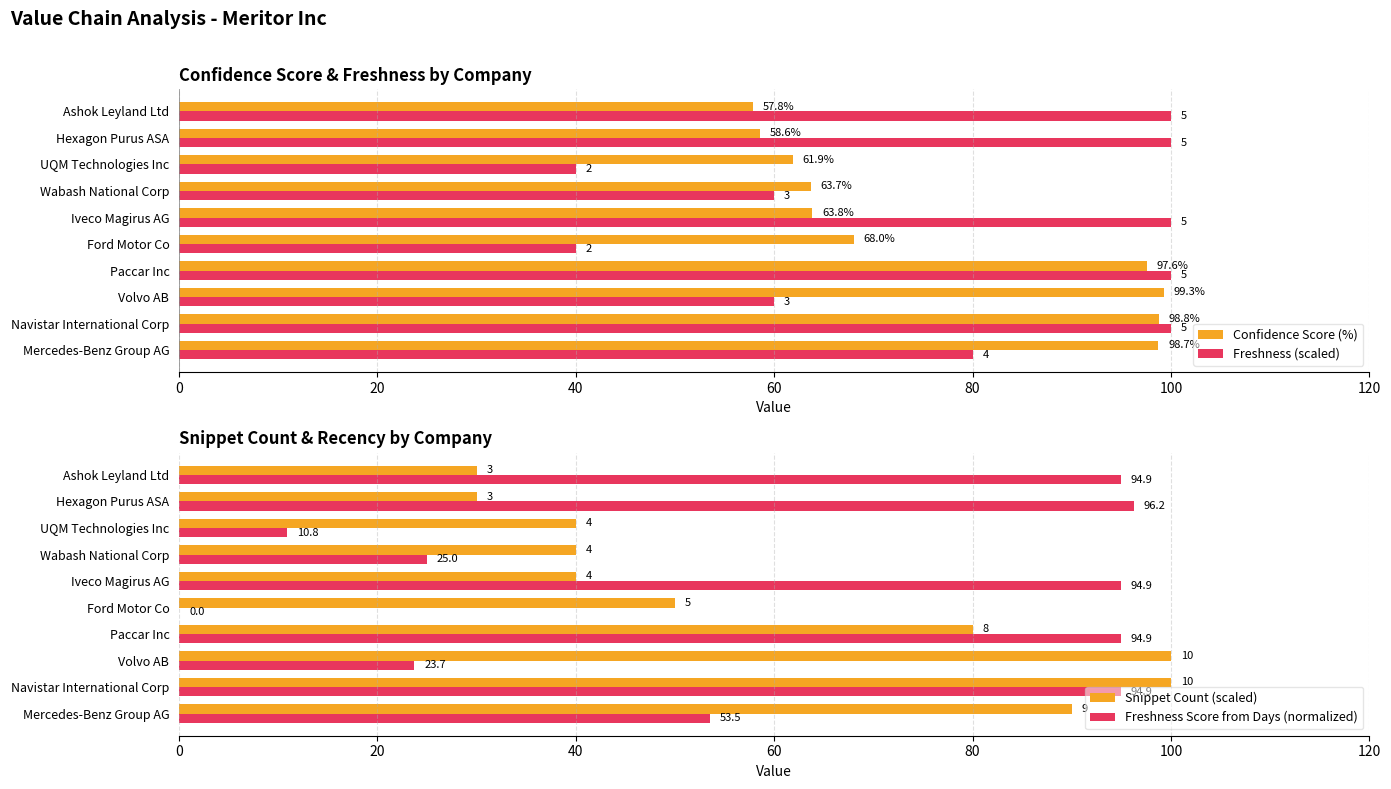

Reading right to left, list all the values displayed in this chart.

Confidence Score (%): 57.8	58.6	61.9	63.7	63.8	68.0	97.6	99.3	98.8	98.7
Freshness (scaled): 100.0	100.0	40.0	60.0	100.0	40.0	100.0	60.0	100.0	80.0
Snippet Count (scaled): 30.0	30.0	40.0	40.0	40.0	50.0	80.0	100.0	100.0	90.0
Freshness Score from Days (normalized): 94.9	96.2	10.8	25.0	94.9	0.0	94.9	23.7	94.9	53.5